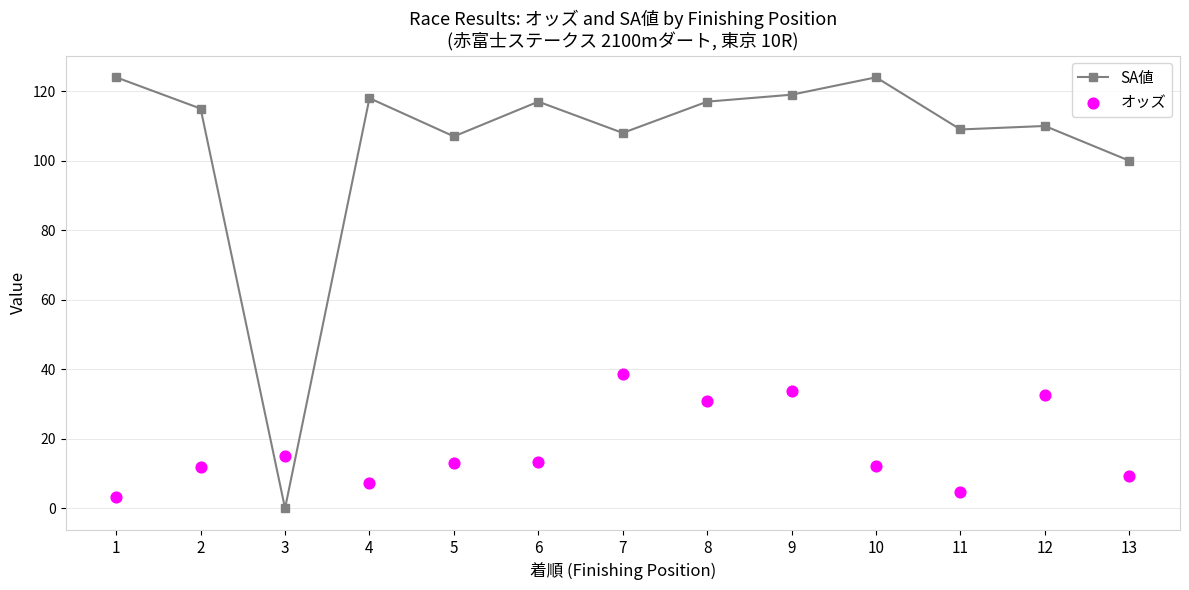

Which series reaches the maximum Y coordinate?

SA値